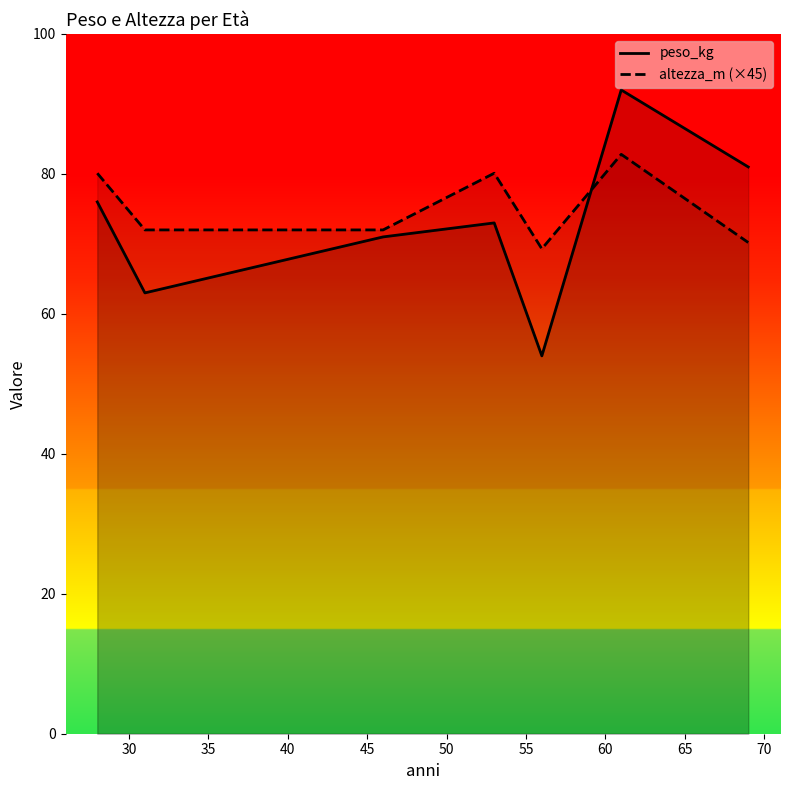

What is the lowest value of the altezza_m (×45) series?

69.3